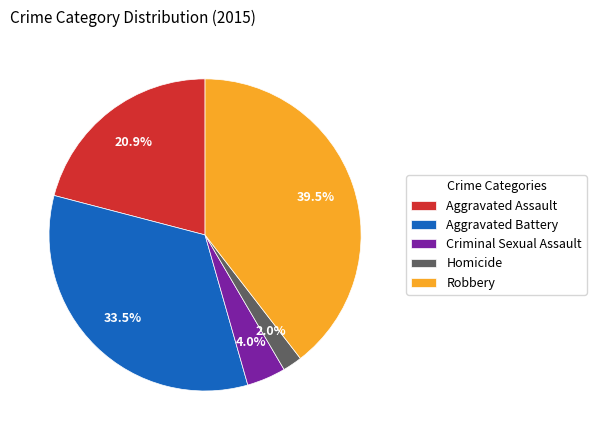

How many segments does this pie chart have?

5